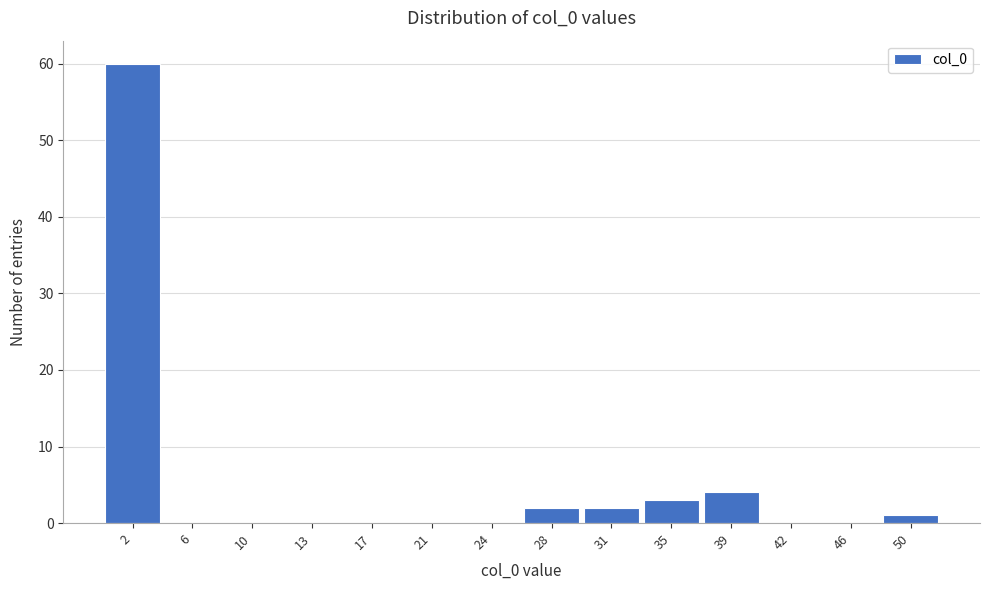

Over which range of the x-axis is the bar tallest?

0.5 to 4.0